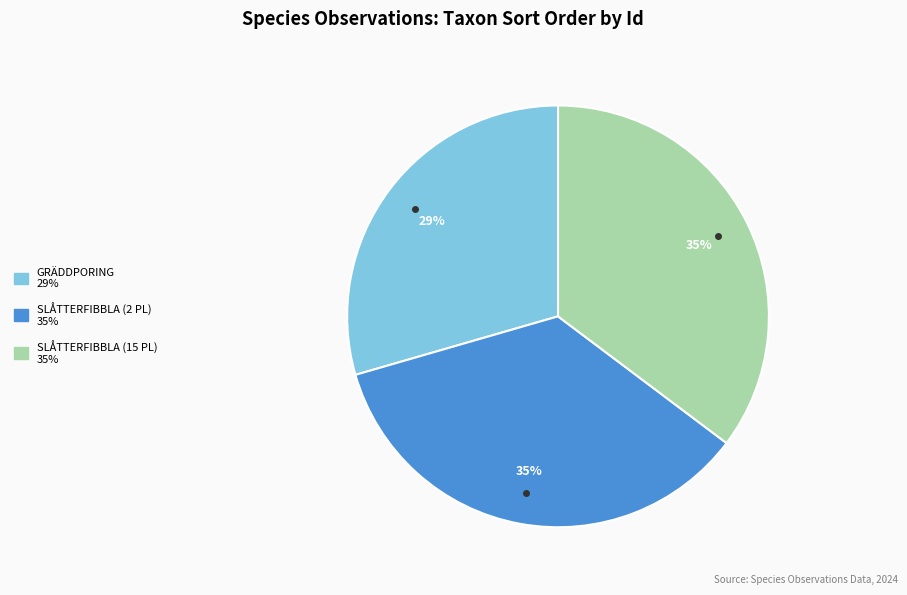

How many slices are in this pie chart?

3